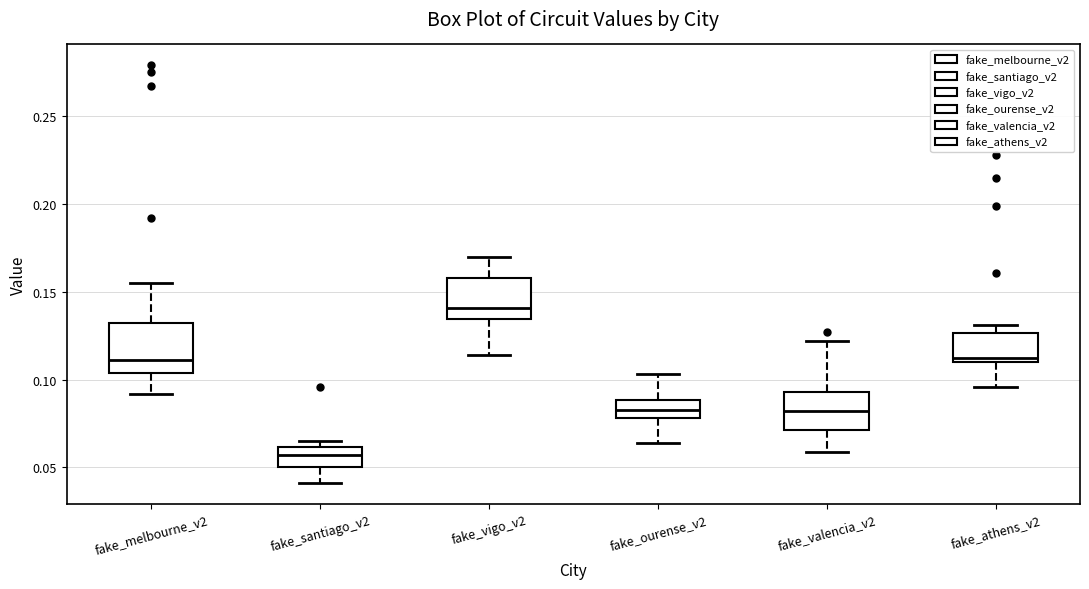

Where does the median line of the box for fake_santiago_v2 sit on the y-axis? The values are not printed on the chart, so give them approximately, as read against the axis.

0.055